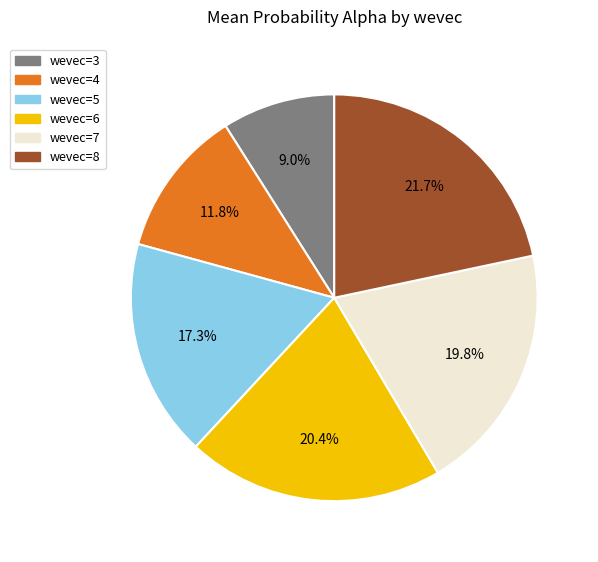

To the nearest percent, what is the combined percentage of wevec=7 and wevec=5?

37%